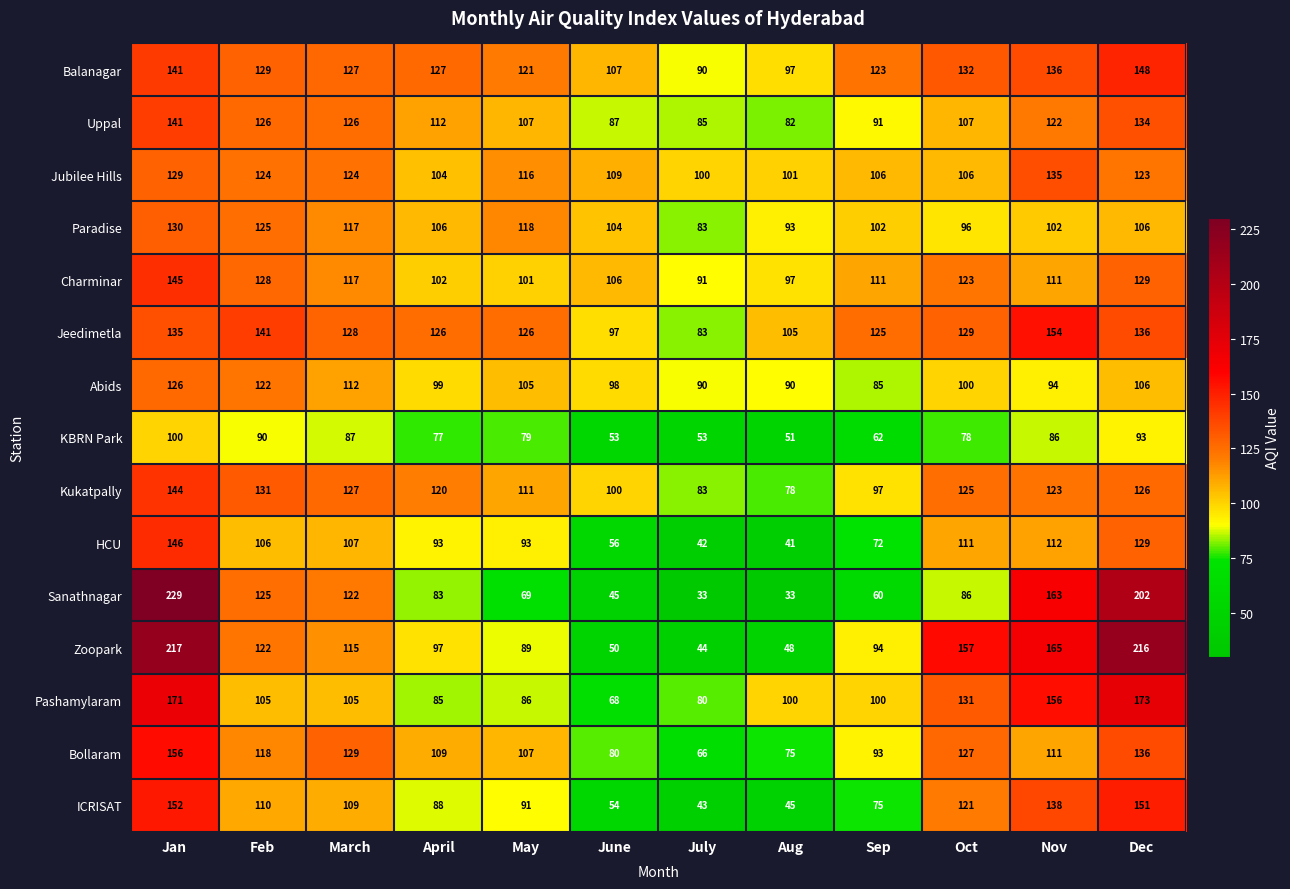

Which category has the highest value across all series?

Jan